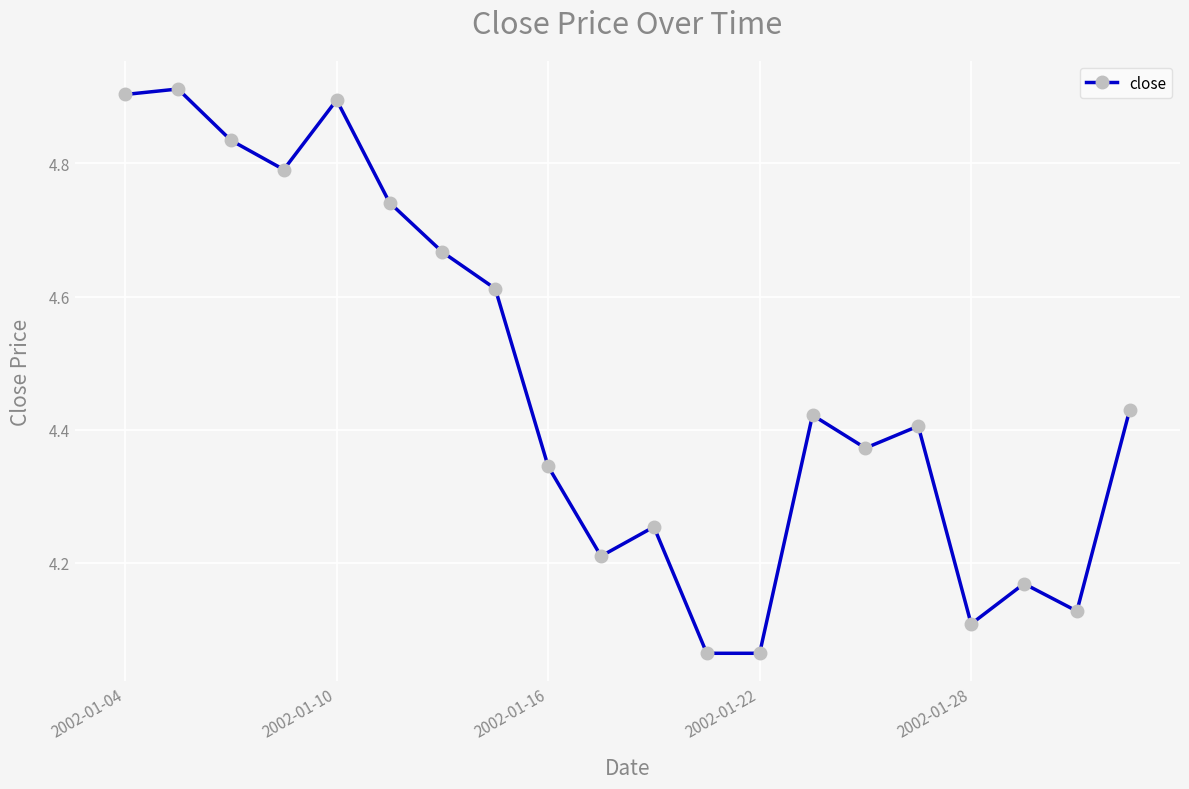

How many points are higher than both their immediate neighbors (excluding endpoints)?

6